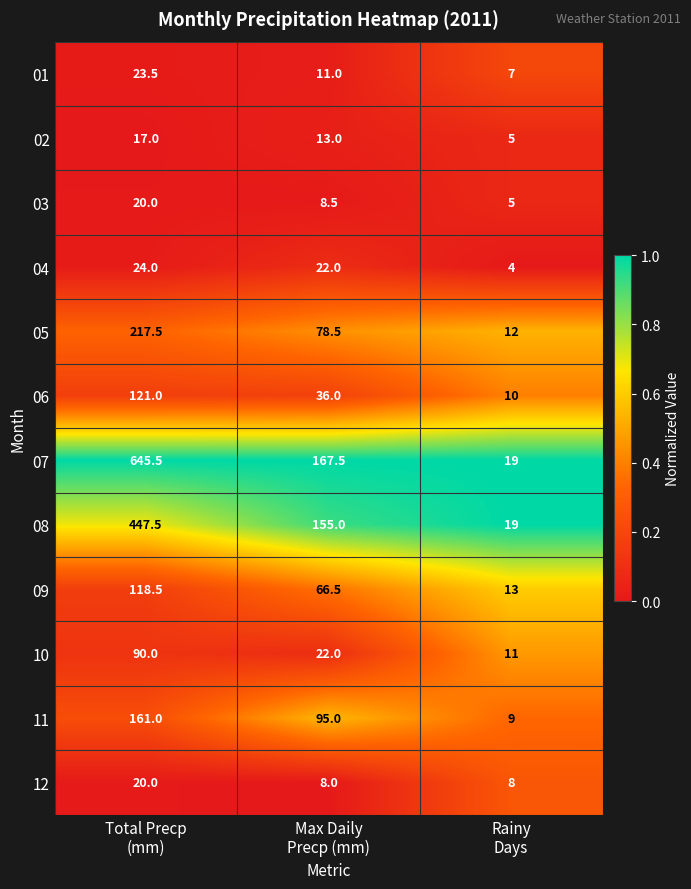

Count the 10 values in the range 11 to 90.

3